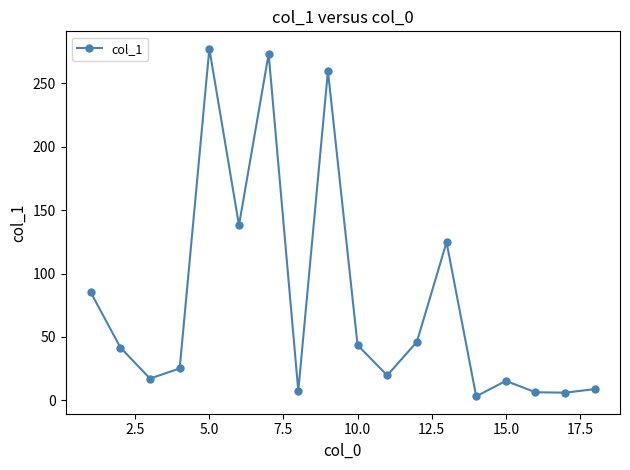

What is the value of the 8th point from the left?

7.5